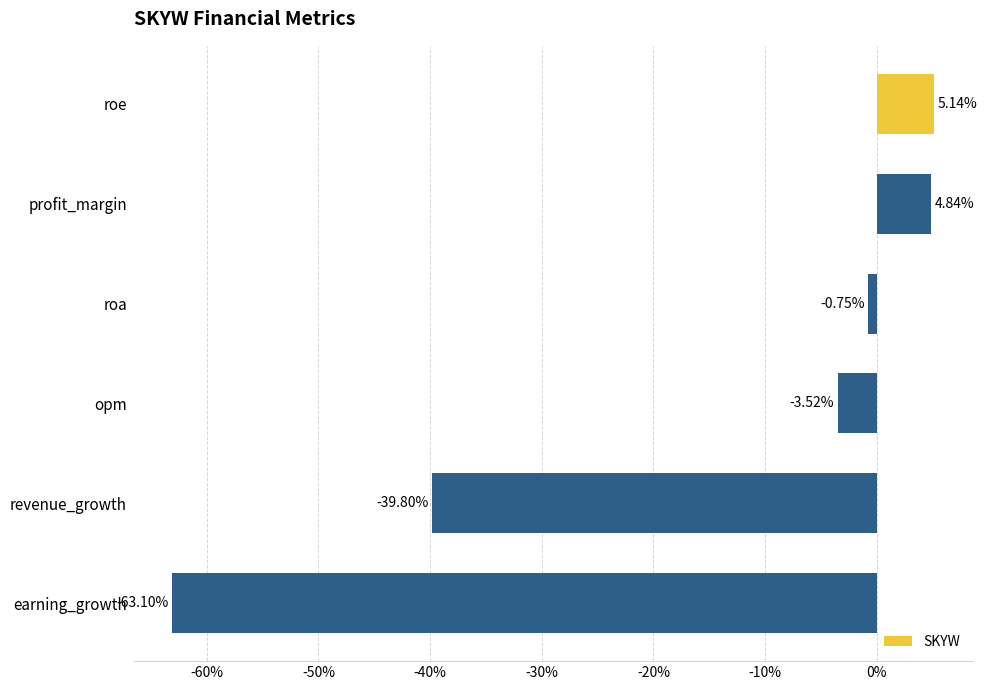

Where is the data nearest to the value -28?

revenue_growth